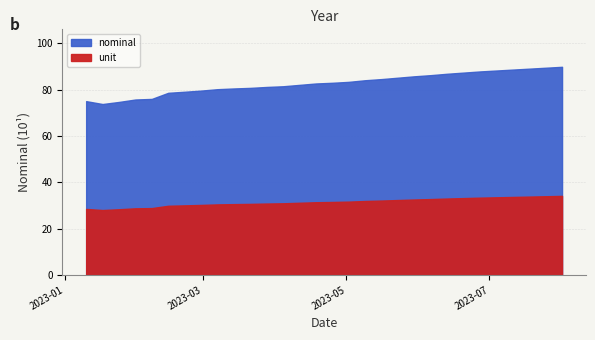

True or false: nominal and unit cross at least once.

False